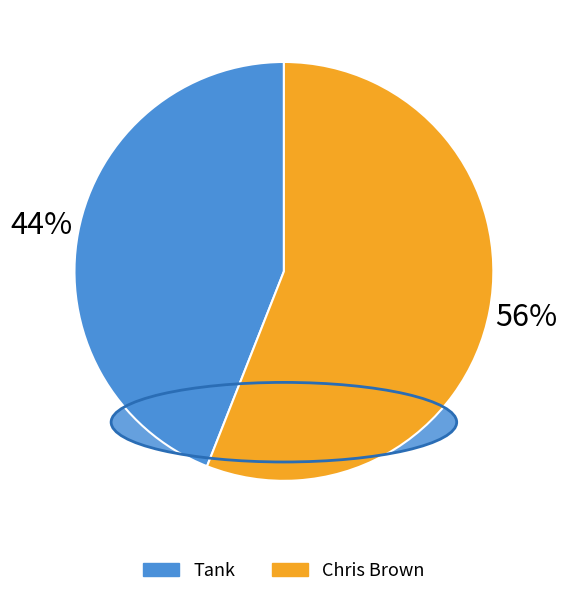

What is the ratio of the value at Chris Brown to the value at Tank?

1.3